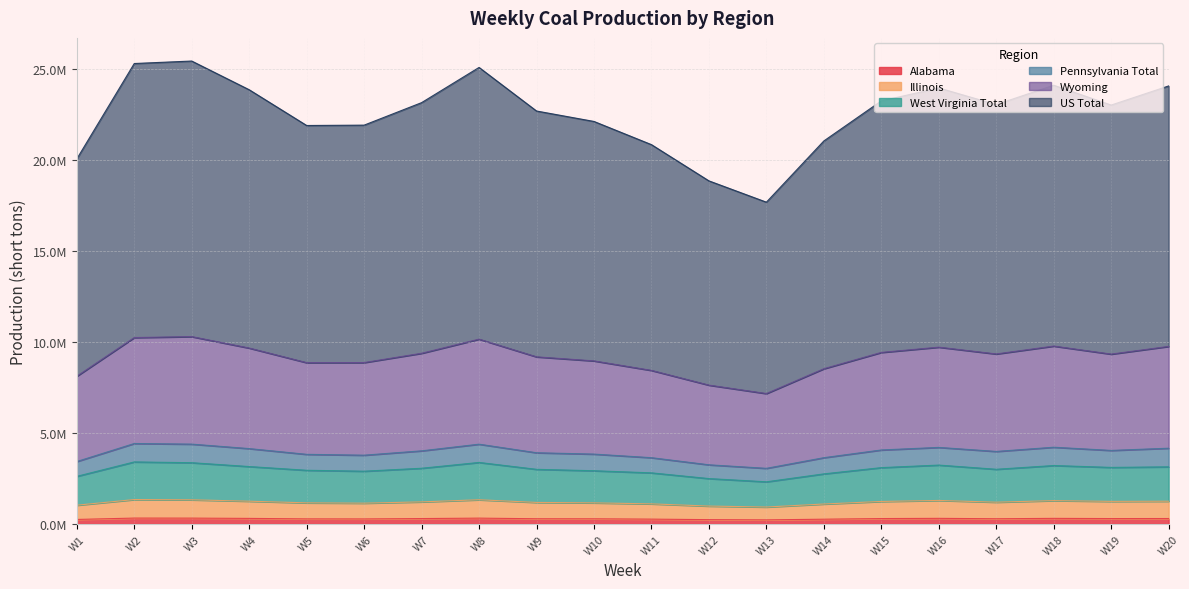

What is the value of the Illinois point at the 6th from the left?

1145650